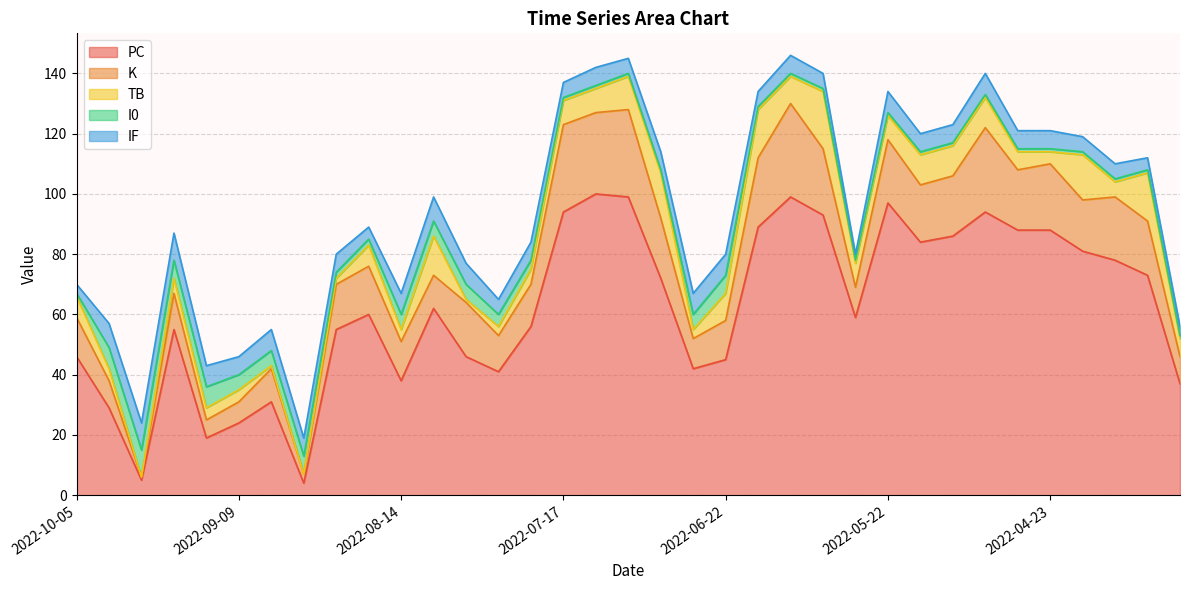

What is the approximate value of IF at 2022-09-09?

6